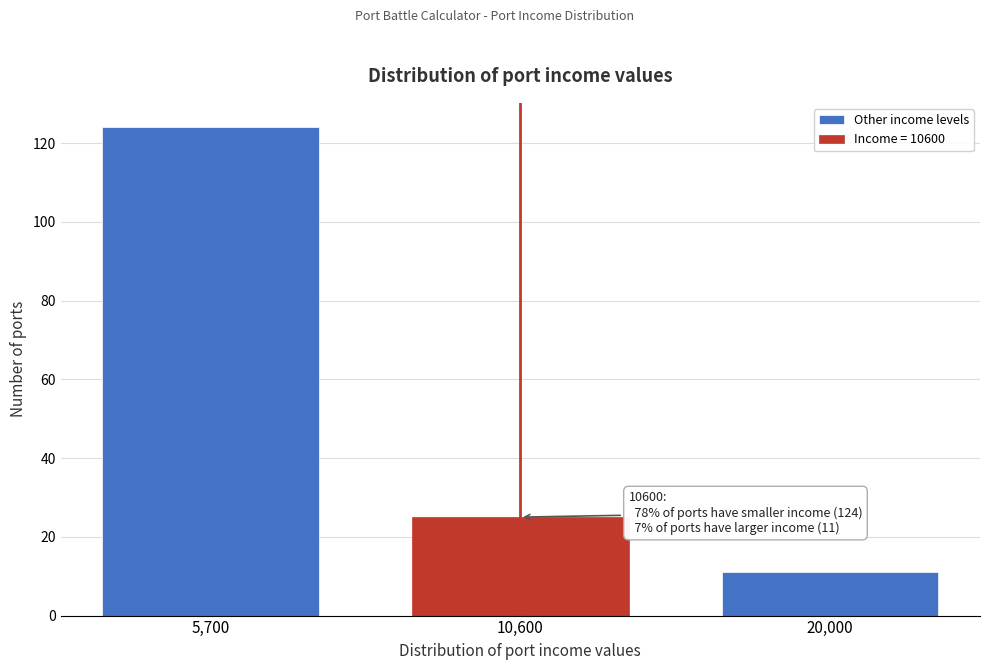

Reading left to right, what are all the values shown in this chart?

124	25	11